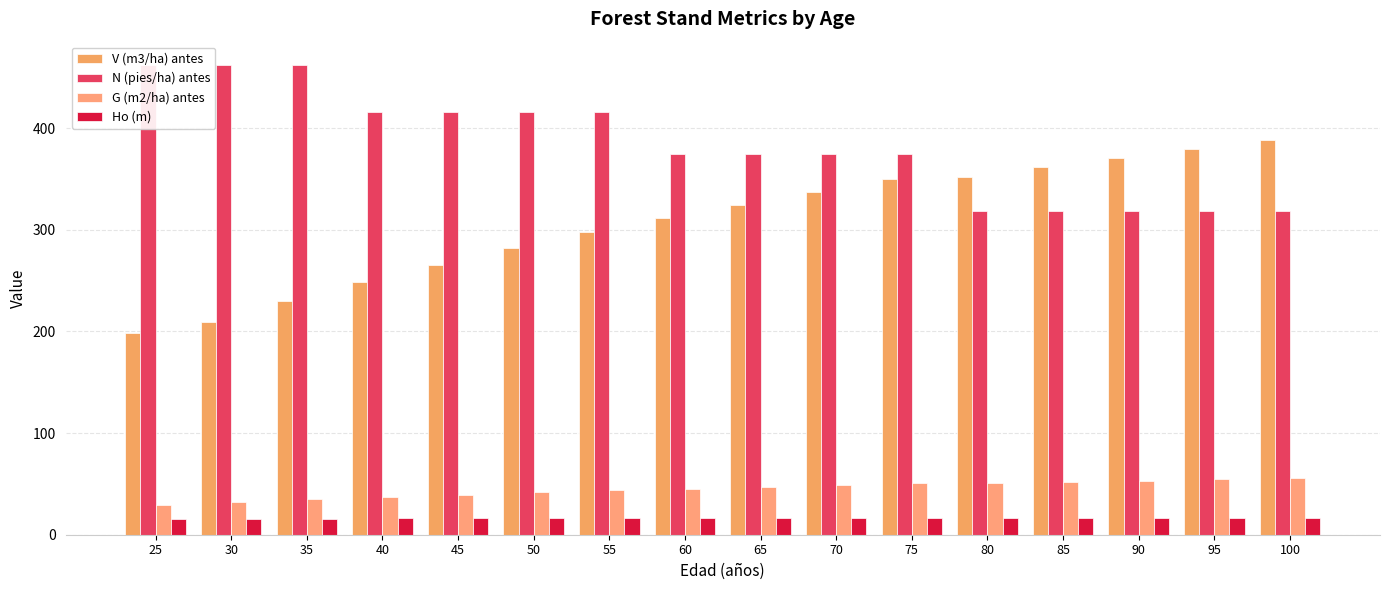

List the series in order of their peak value, highest first.

N (pies/ha) antes, V (m3/ha) antes, G (m2/ha) antes, Ho (m)